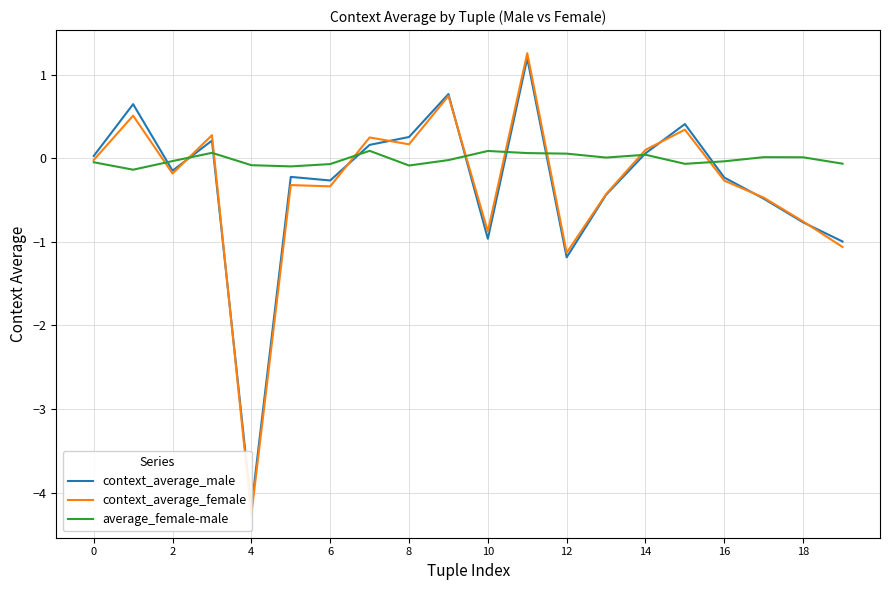

The value of context_average_female at 14 is 0.2. True or false?

True